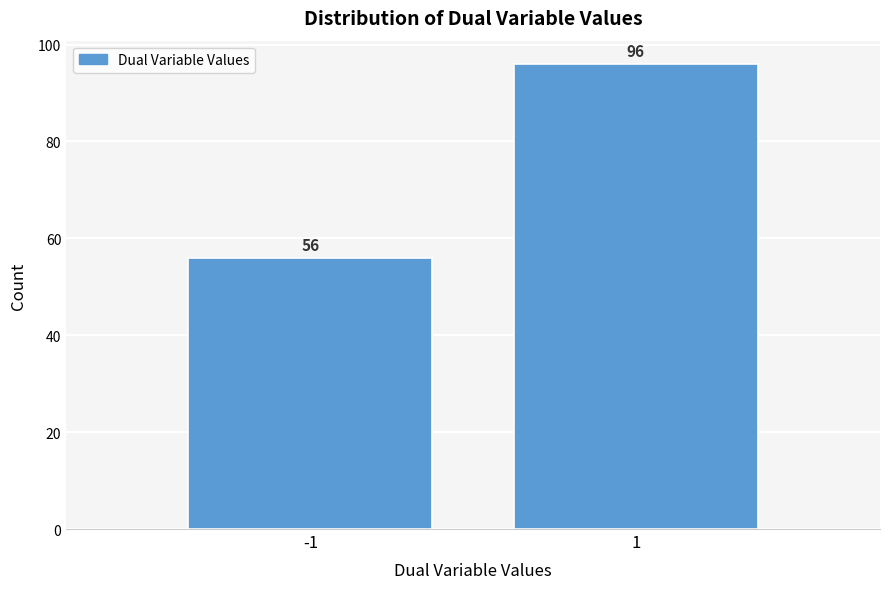

Reading left to right, list all the values displayed in this chart.

-1=56	1=96